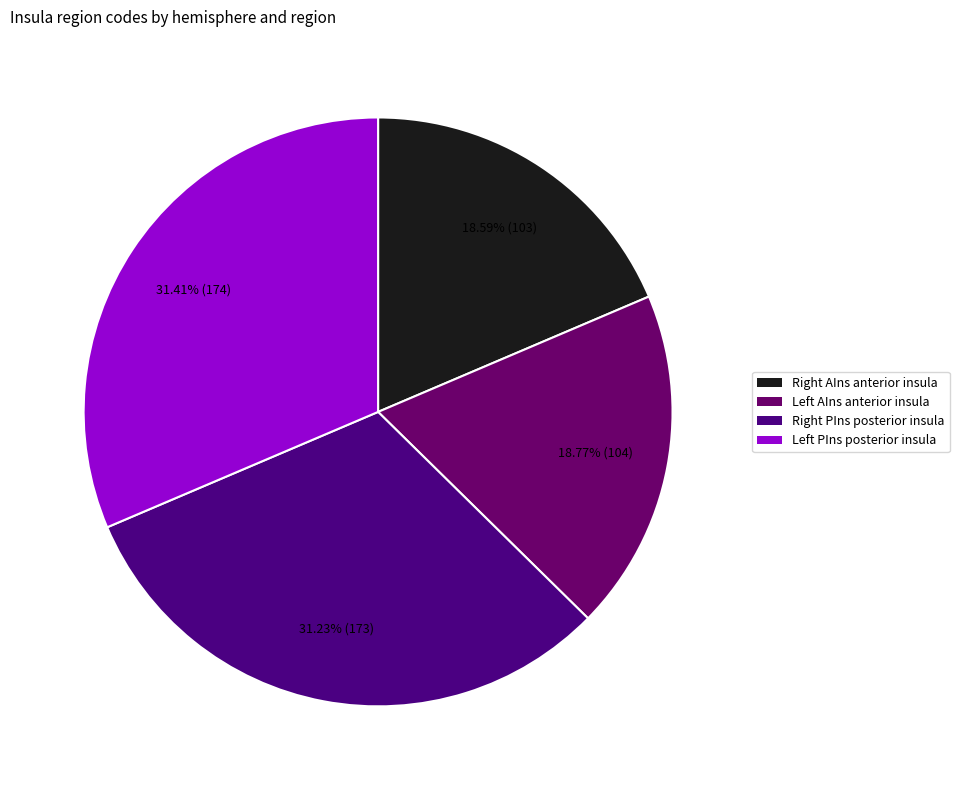

How many segments does this pie chart have?

4